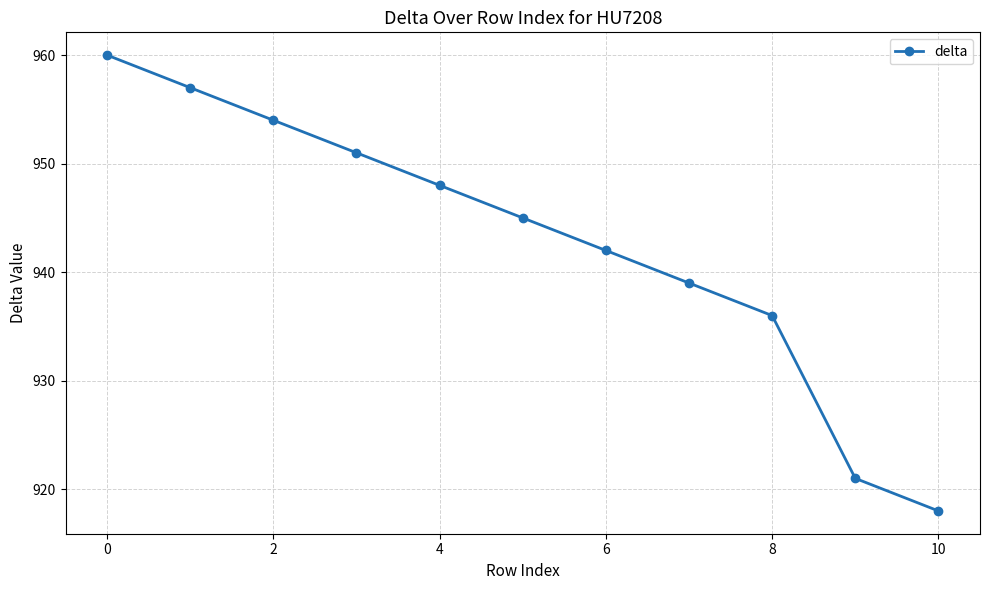

What is the maximum value shown in the chart?

960